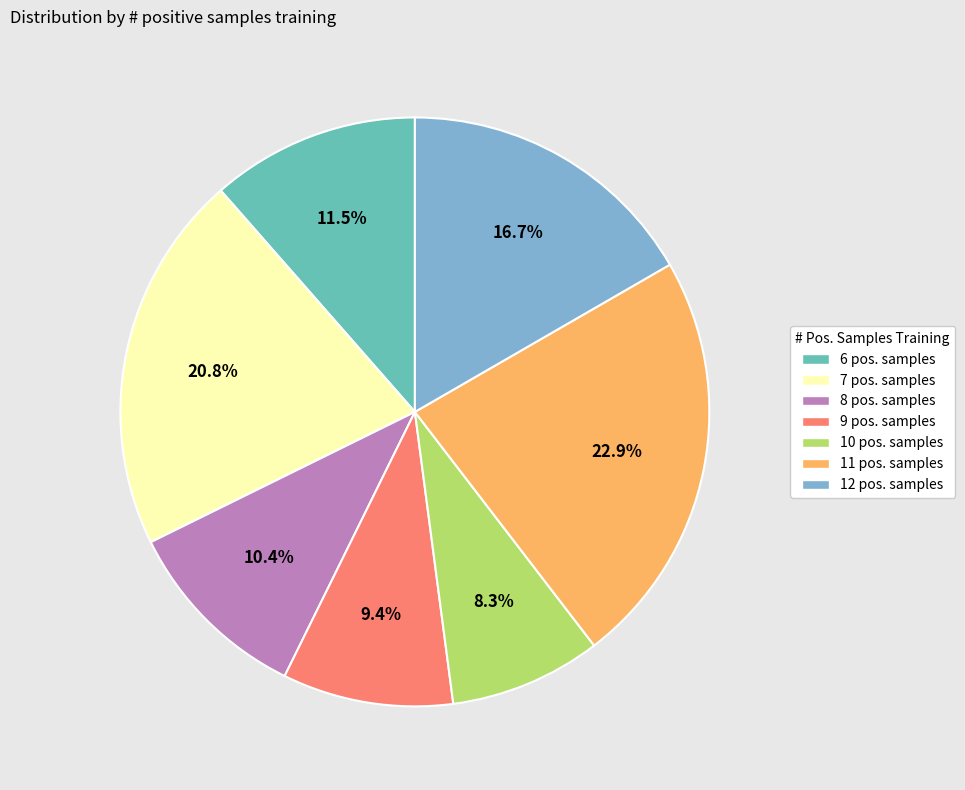

Is there any slice that represents more than half of the pie?

No